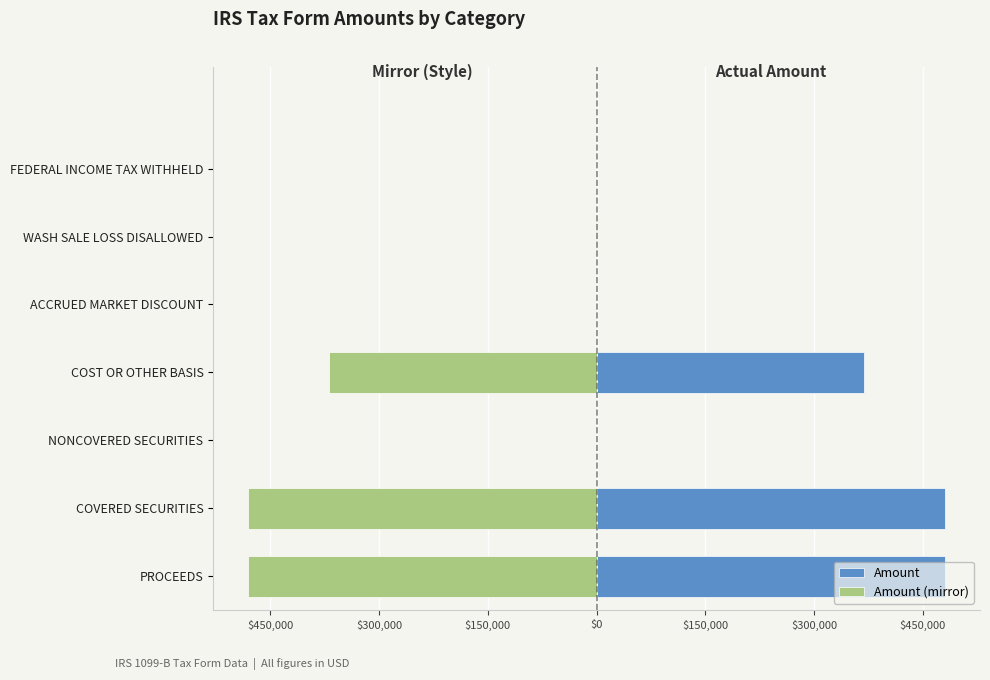

How many categories are shown in the chart?

7